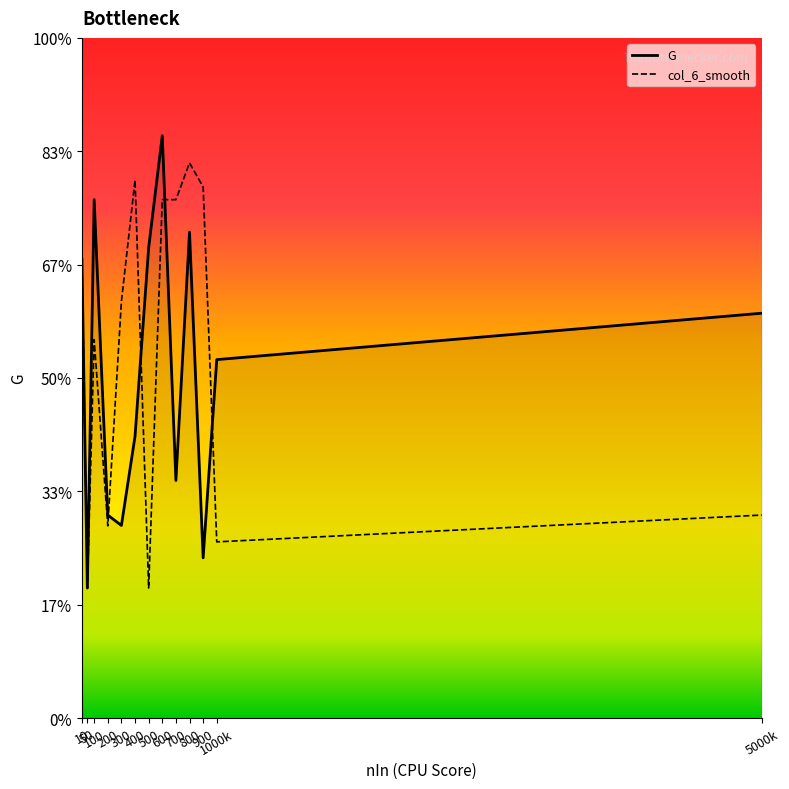

The col_6_smooth series shows 0.0 at 300. True or false?

False